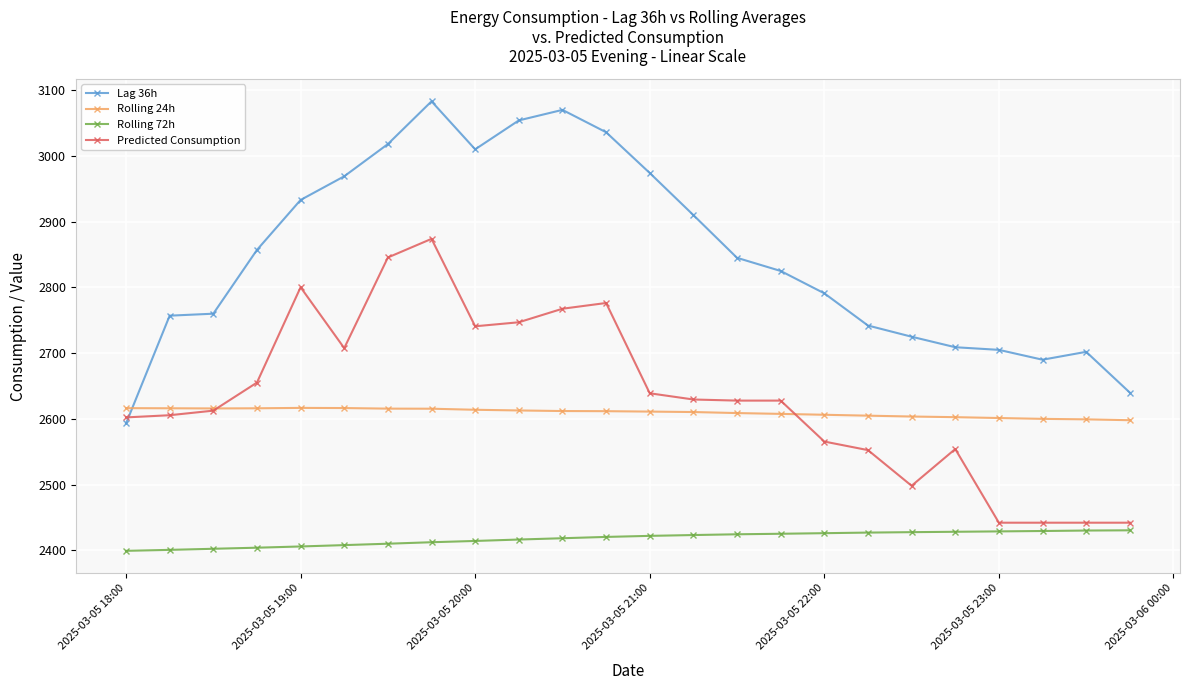

How many lines are shown in the chart?

4